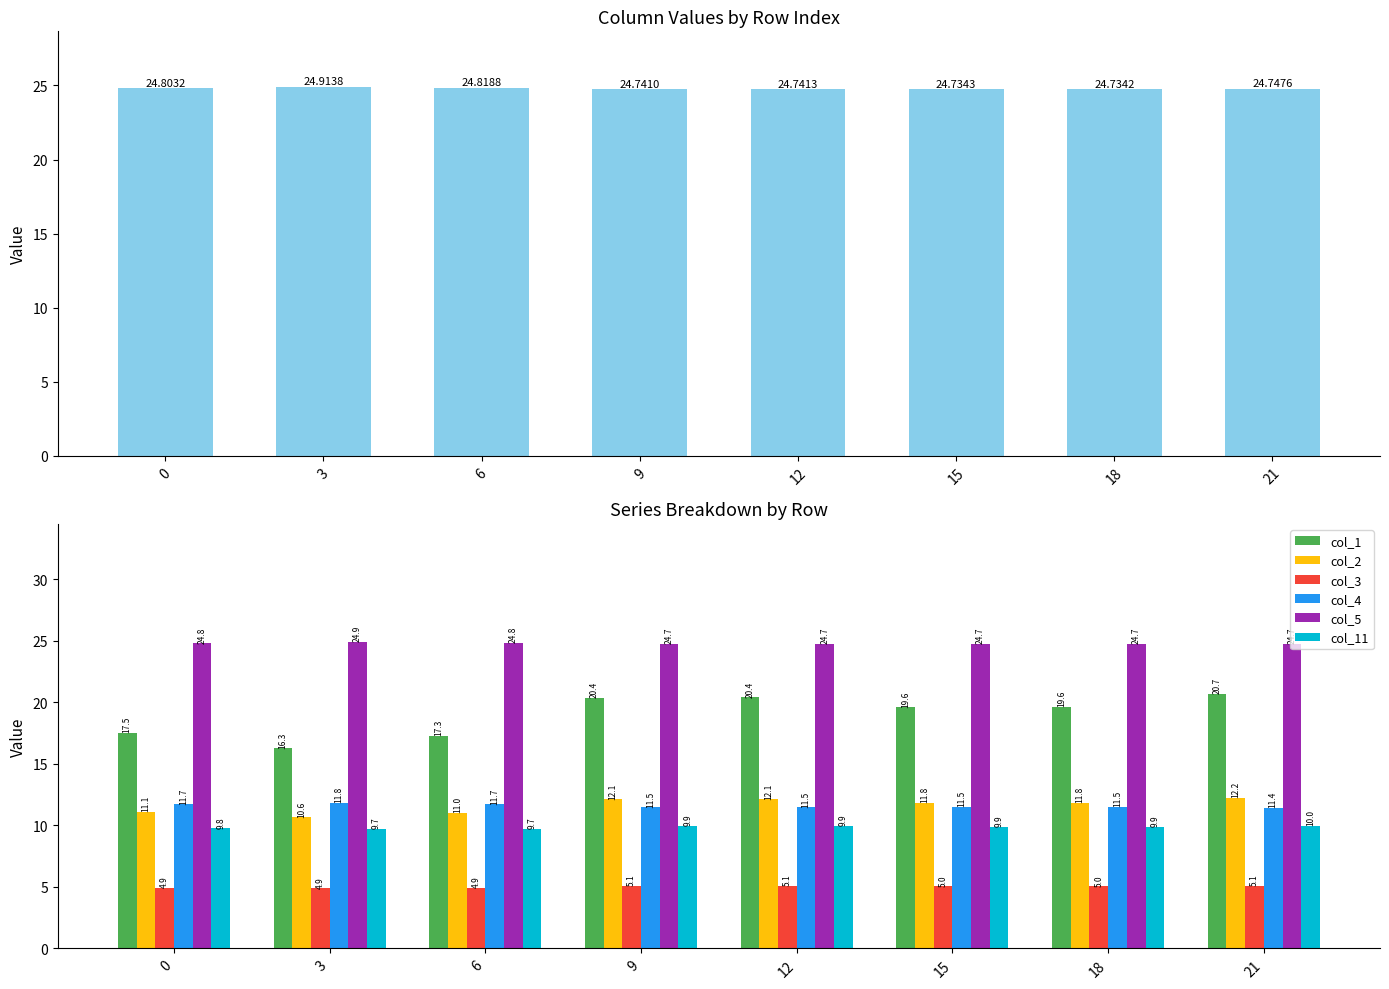

Reading left to right, transcribe all the data shown in this chart.

col_5: 0=24.8	3=24.9	6=24.8	9=24.7	12=24.7	15=24.7	18=24.7	21=24.7
col_1: 0=17.5	3=16.3	6=17.3	9=20.4	12=20.4	15=19.6	18=19.6	21=20.7
col_2: 0=11.1	3=10.6	6=11.0	9=12.1	12=12.1	15=11.8	18=11.8	21=12.2
col_3: 0=4.9	3=4.9	6=4.9	9=5.1	12=5.1	15=5.0	18=5.0	21=5.1
col_4: 0=11.7	3=11.8	6=11.7	9=11.5	12=11.5	15=11.5	18=11.5	21=11.4
col_11: 0=9.8	3=9.7	6=9.7	9=9.9	12=9.9	15=9.9	18=9.9	21=10.0